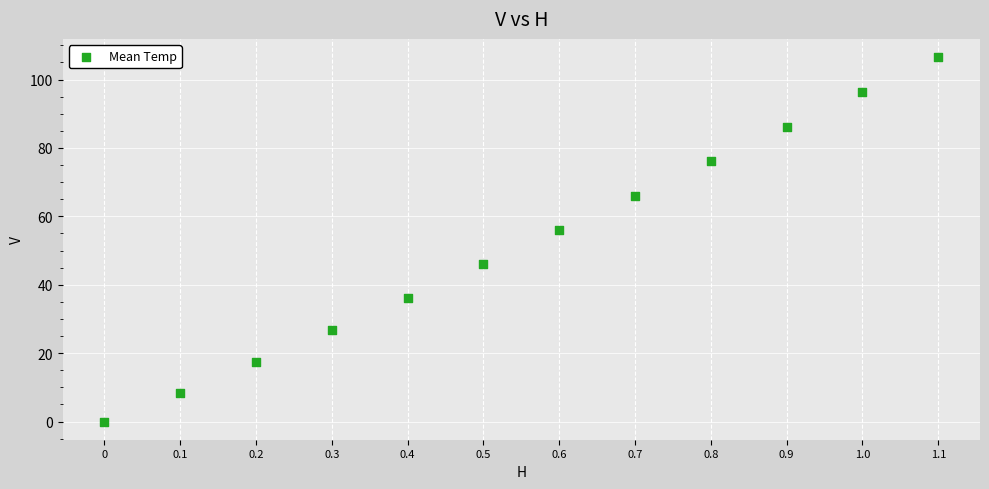

What Y value in the scatter plot is closest to 53?

55.9